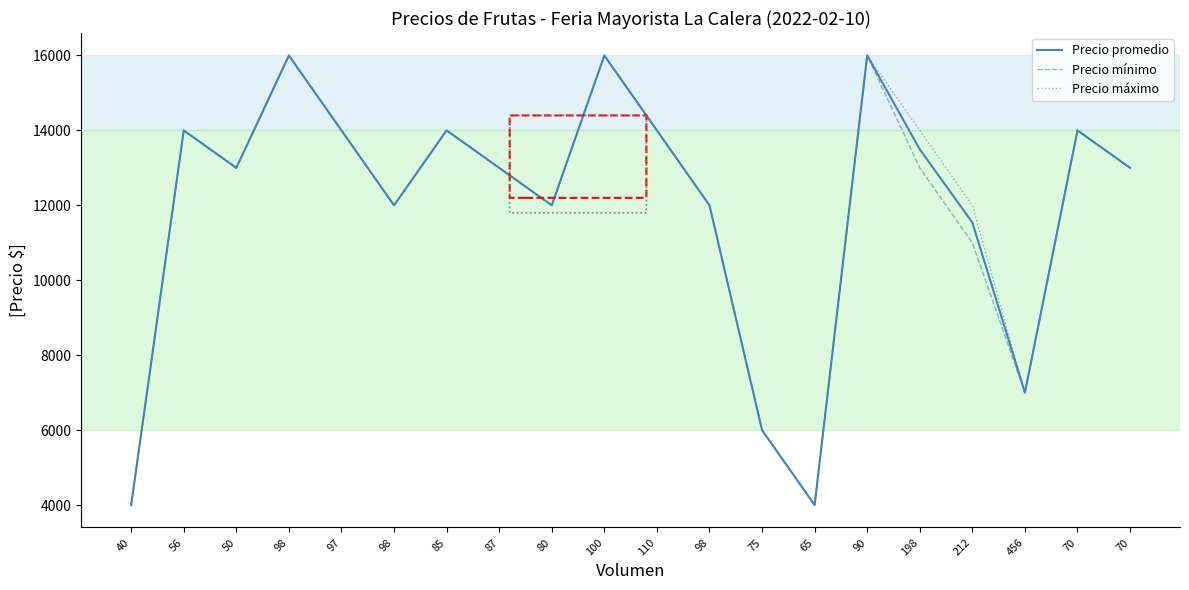

Which label corresponds to the smallest value in the chart?

40